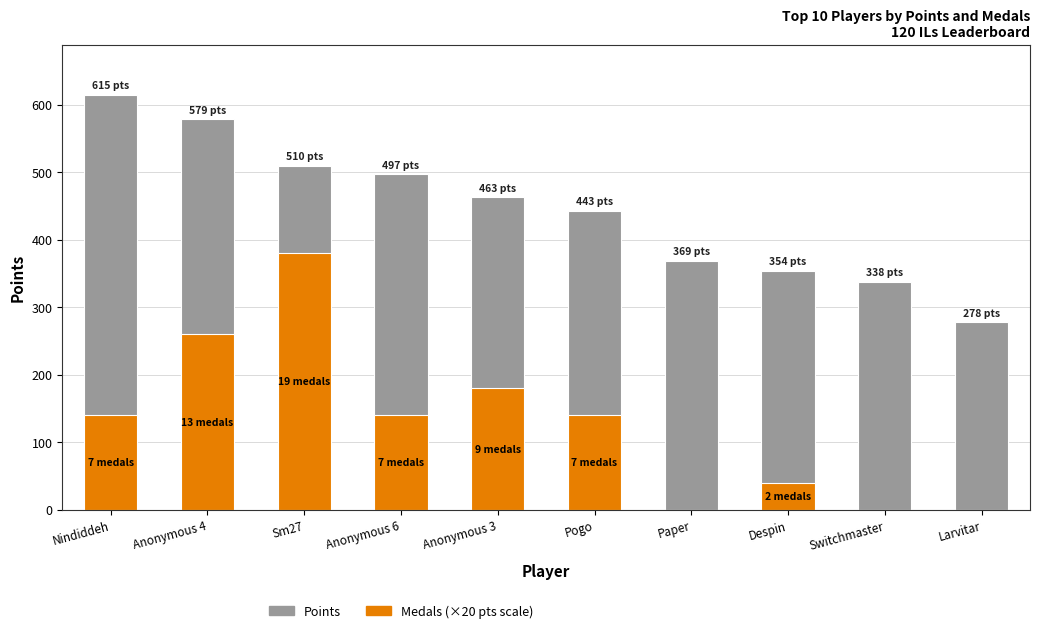

What is the highest value of the Medals (×20 pts scale) series?

380